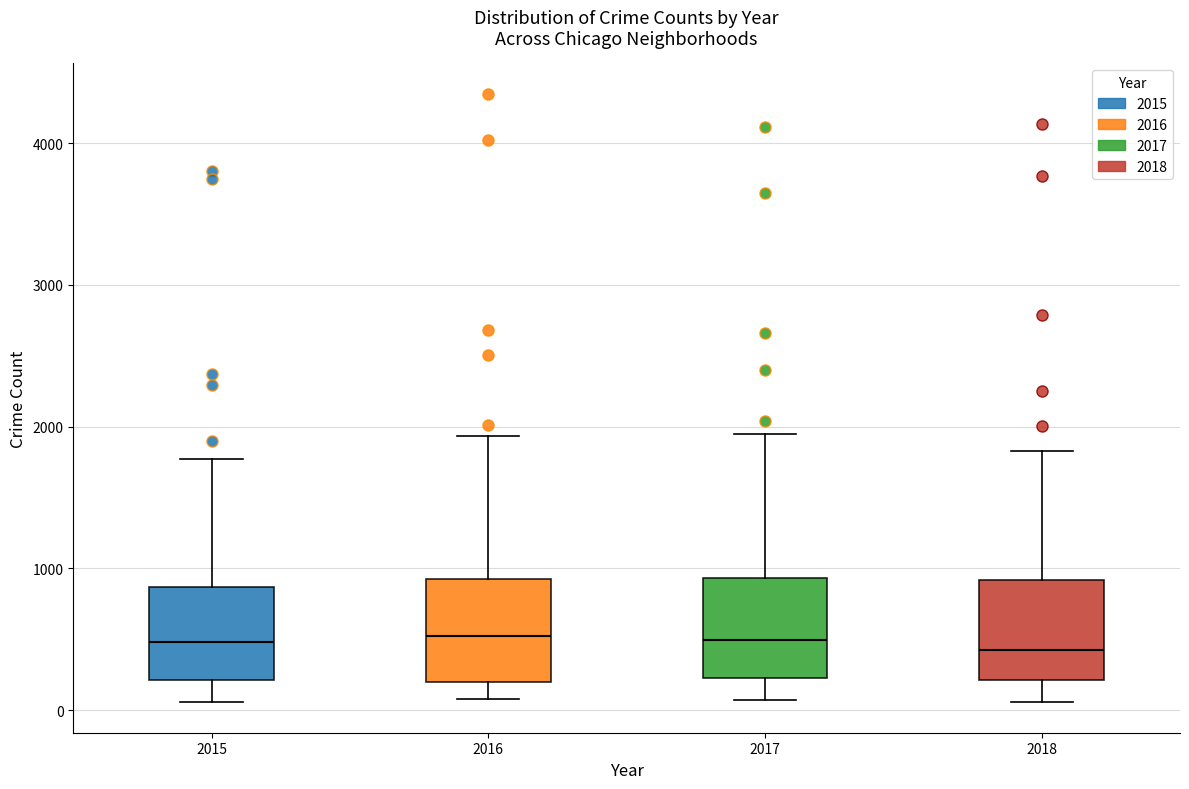

Reading left to right, read every box against the y-axis: the position of its median line, the range the box covers, and the ends of its whiskers. The values are not printed on the chart, so give them approximately, as read against the axis.

2015: median 500, box 200 to 900, whiskers 100 to 1800
2016: median 500, box 200 to 900, whiskers 100 to 1900
2017: median 500, box 200 to 900, whiskers 100 to 2000
2018: median 400, box 200 to 900, whiskers 100 to 1800